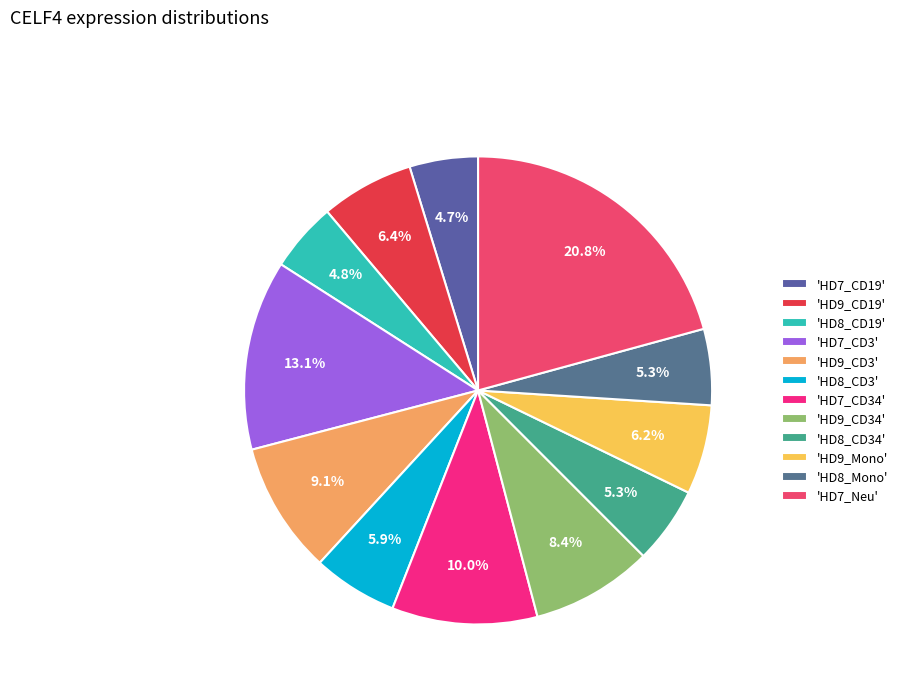

Which category has the biggest portion of the pie?

'HD7_Neu'